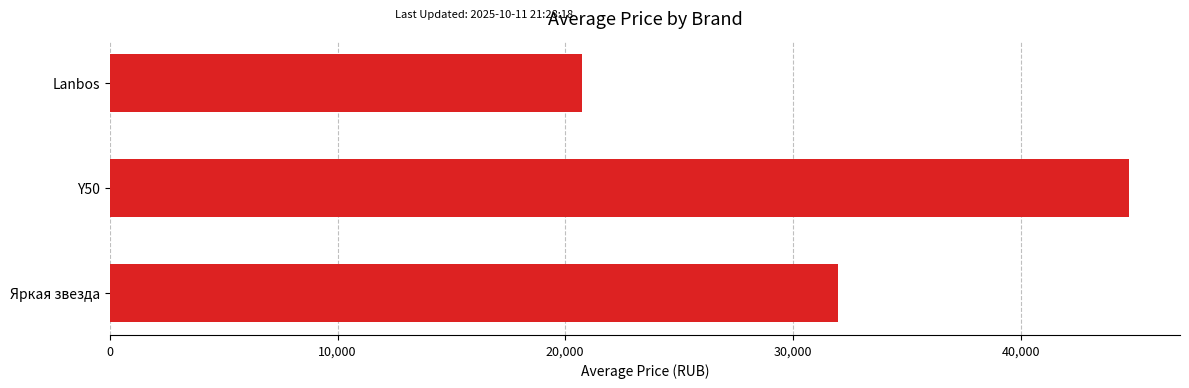

What is the change in value from Яркая звезда to Y50?

+12787